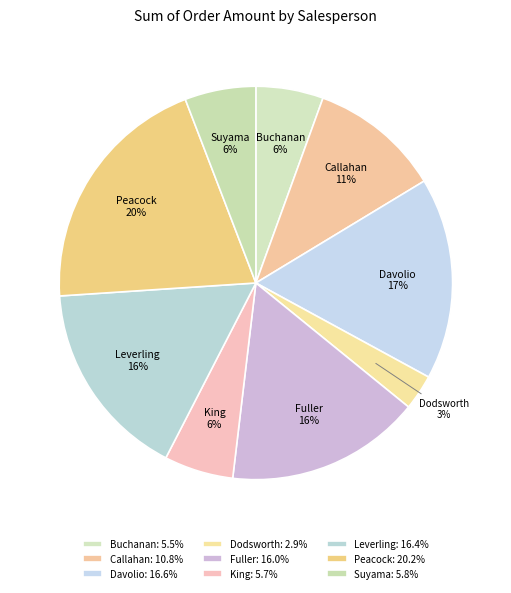

Which slice is the smallest?

Dodsworth